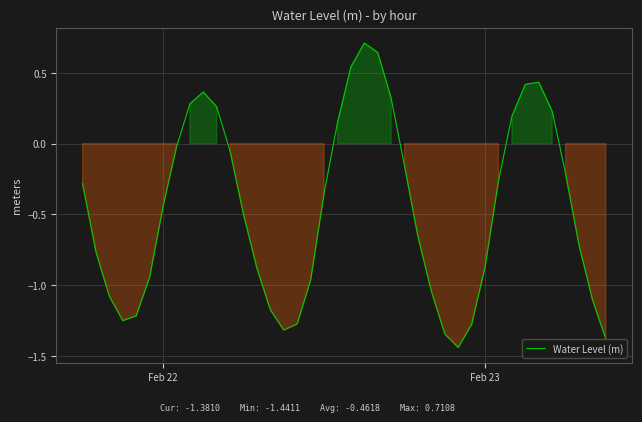

What is the difference between the maximum and minimum values?

2.2